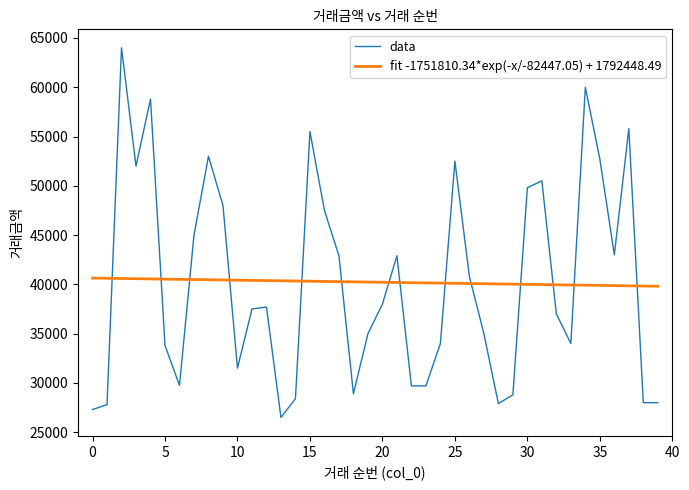

What is the value of the 22nd point from the left?

42900